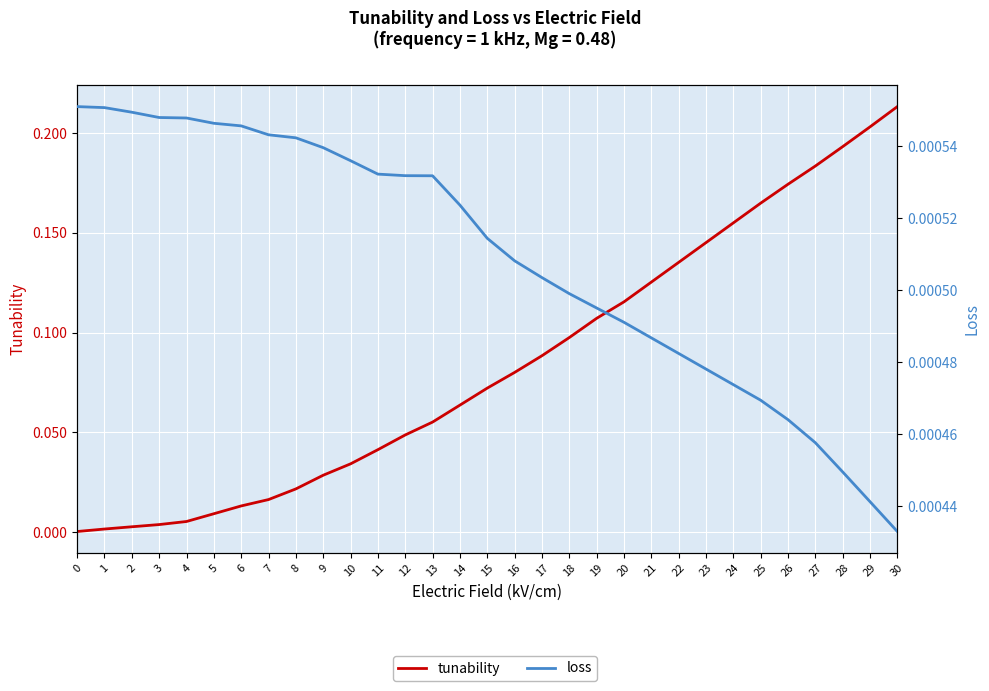

The loss series shows 0.0 at 16. True or false?

False